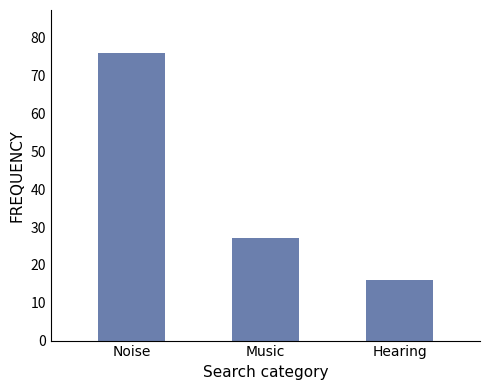

Reading left to right, transcribe all the data shown in this chart.

76	27	16